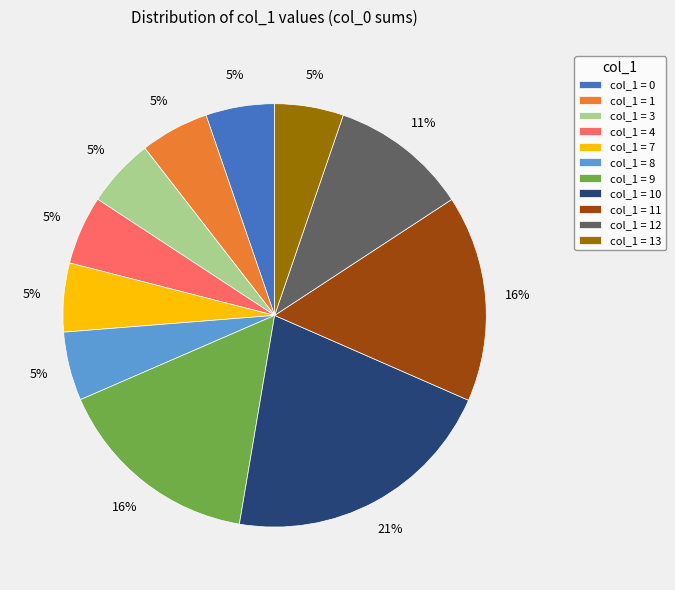

To the nearest percent, what is the difference between the largest and smallest slice percentages?

16%